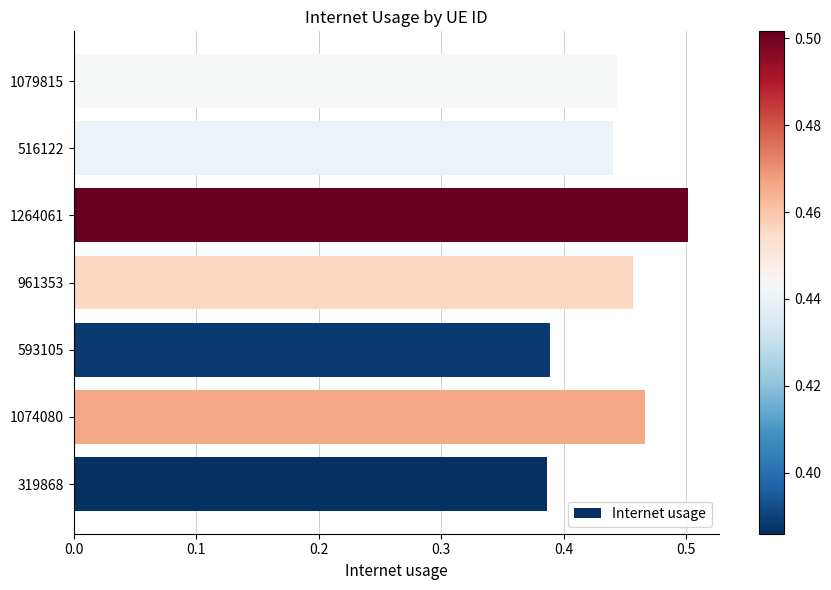

Between 319868 and 1074080, which is larger?

1074080